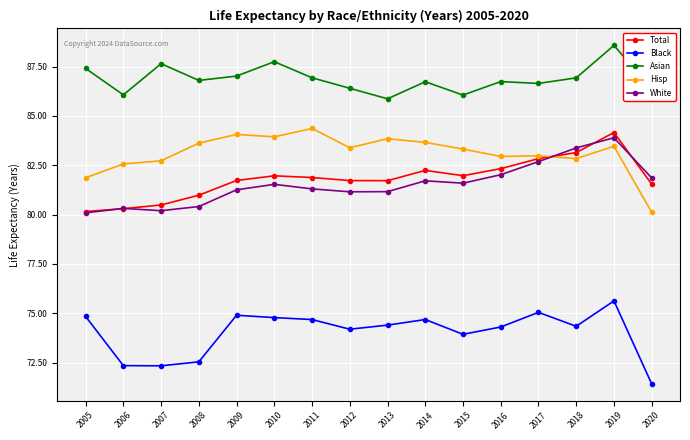

True or false: Hisp and Asian intersect in this chart.

False